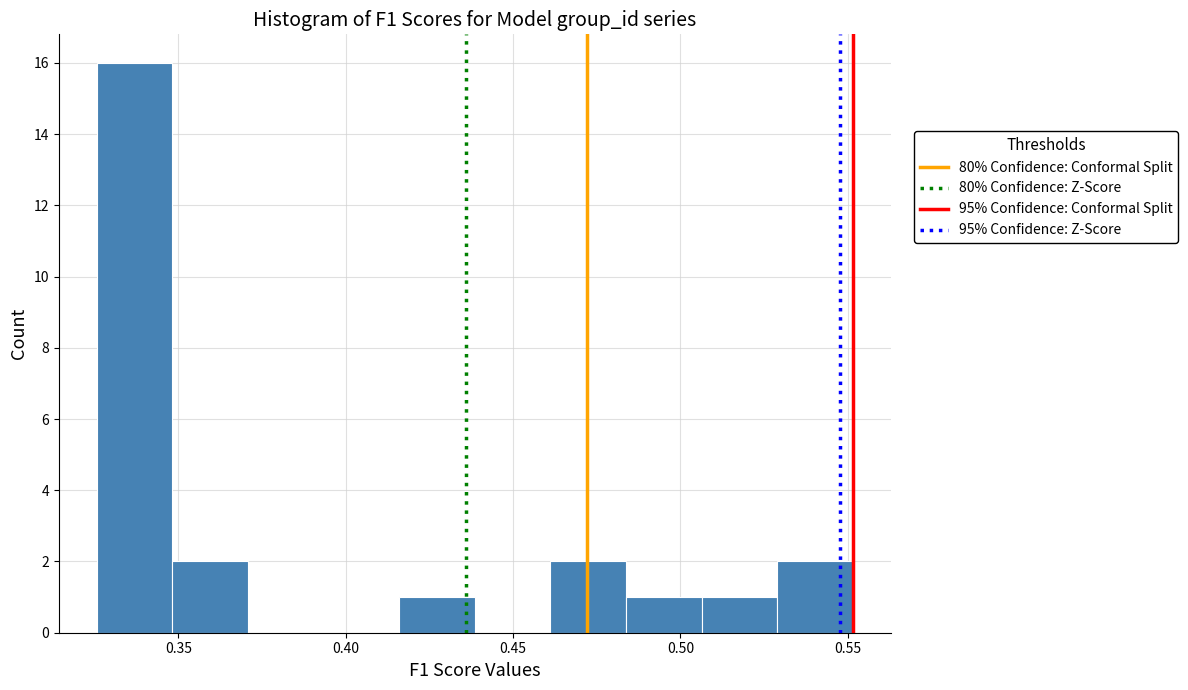

What is the height of the bar covering 0.530 to 0.550 on the x-axis? Neither the bar edges nor the heights are printed on the chart, so give them approximately, as read against the axes.

2